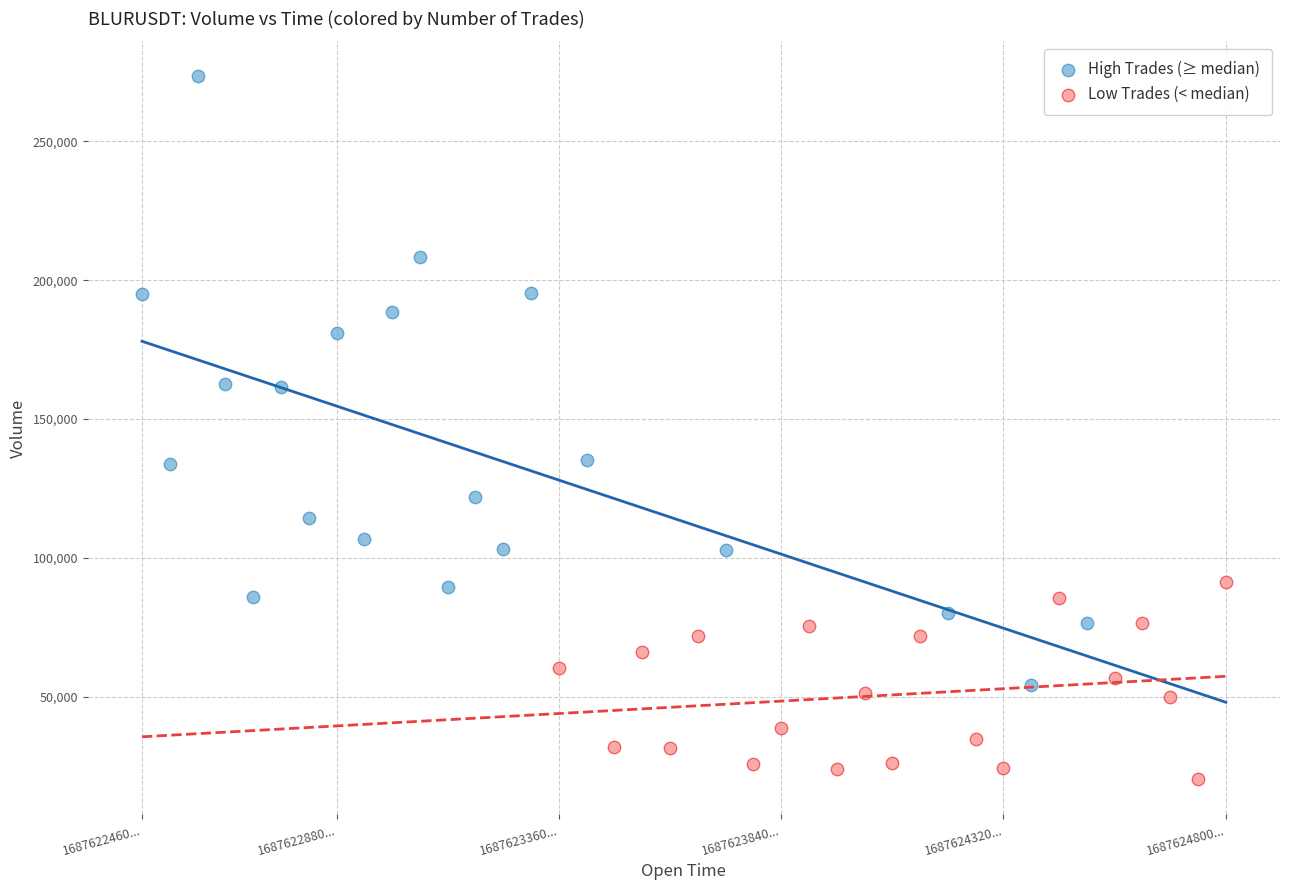

Which series contains the lowest Y value?

Low Trades (< median)